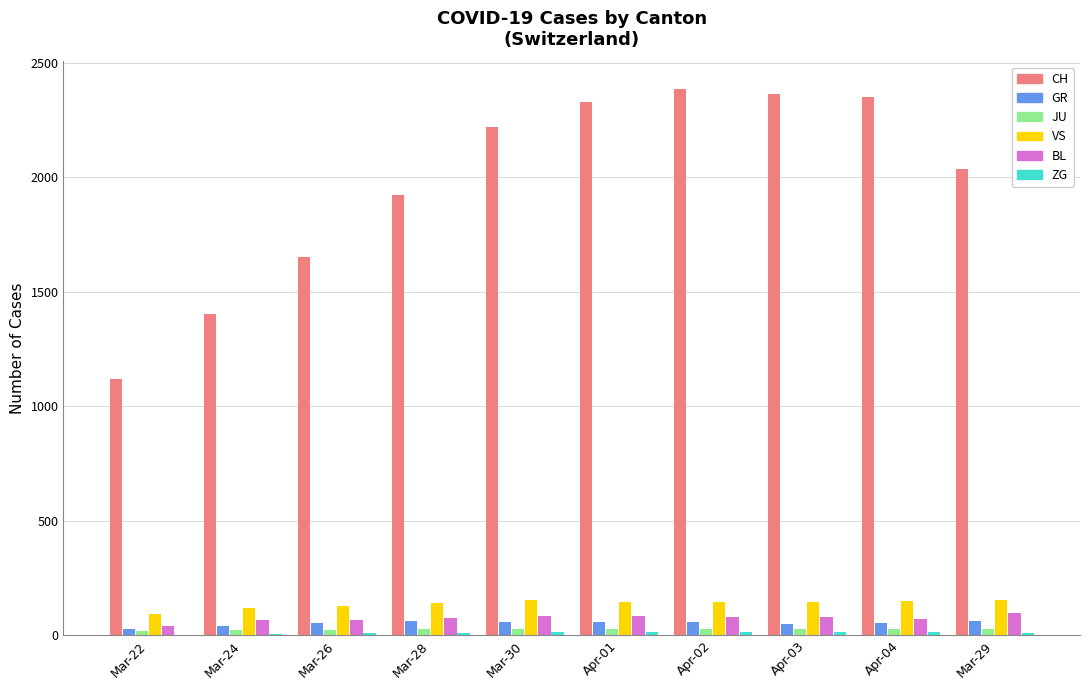

What is the highest value of the CH series?

2387